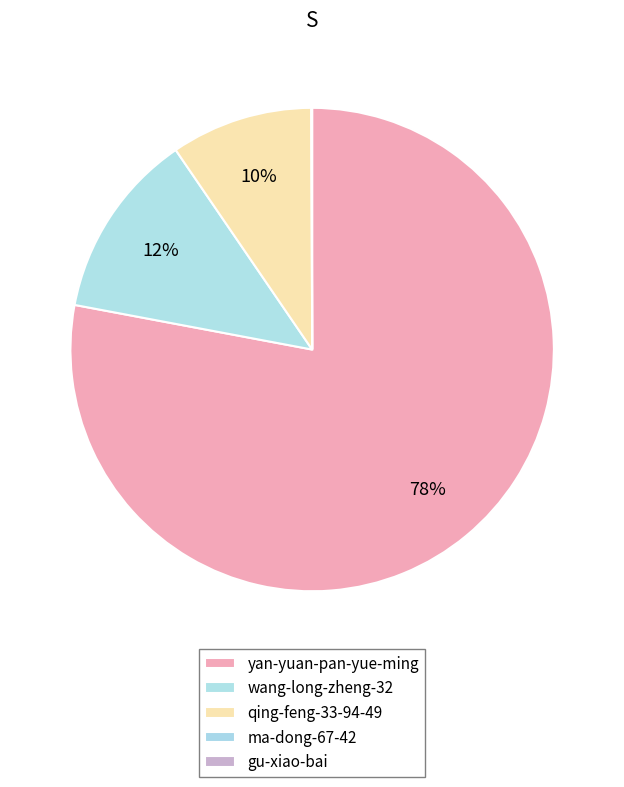

What is the largest slice in the pie chart?

yan-yuan-pan-yue-ming